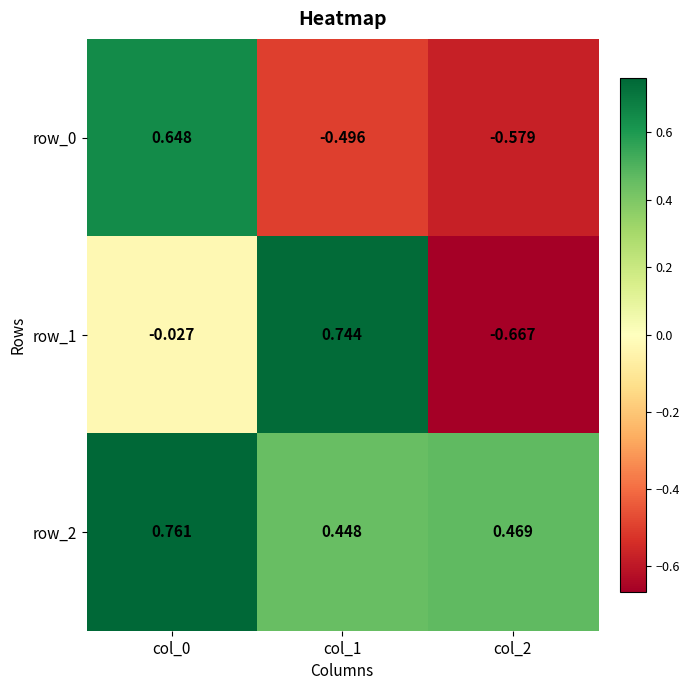

How many distinct data groups are displayed?

3